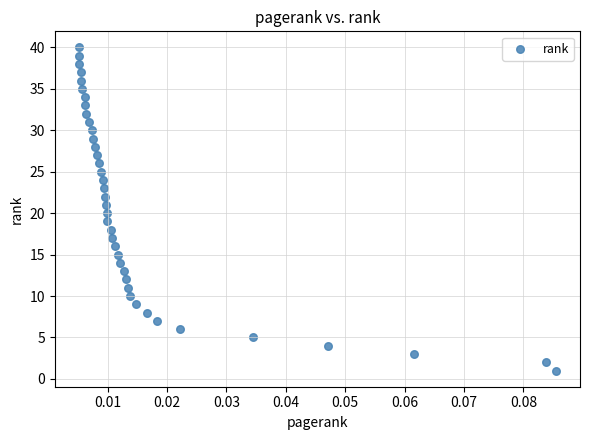

What is the range of Y values (max minus min)?

39